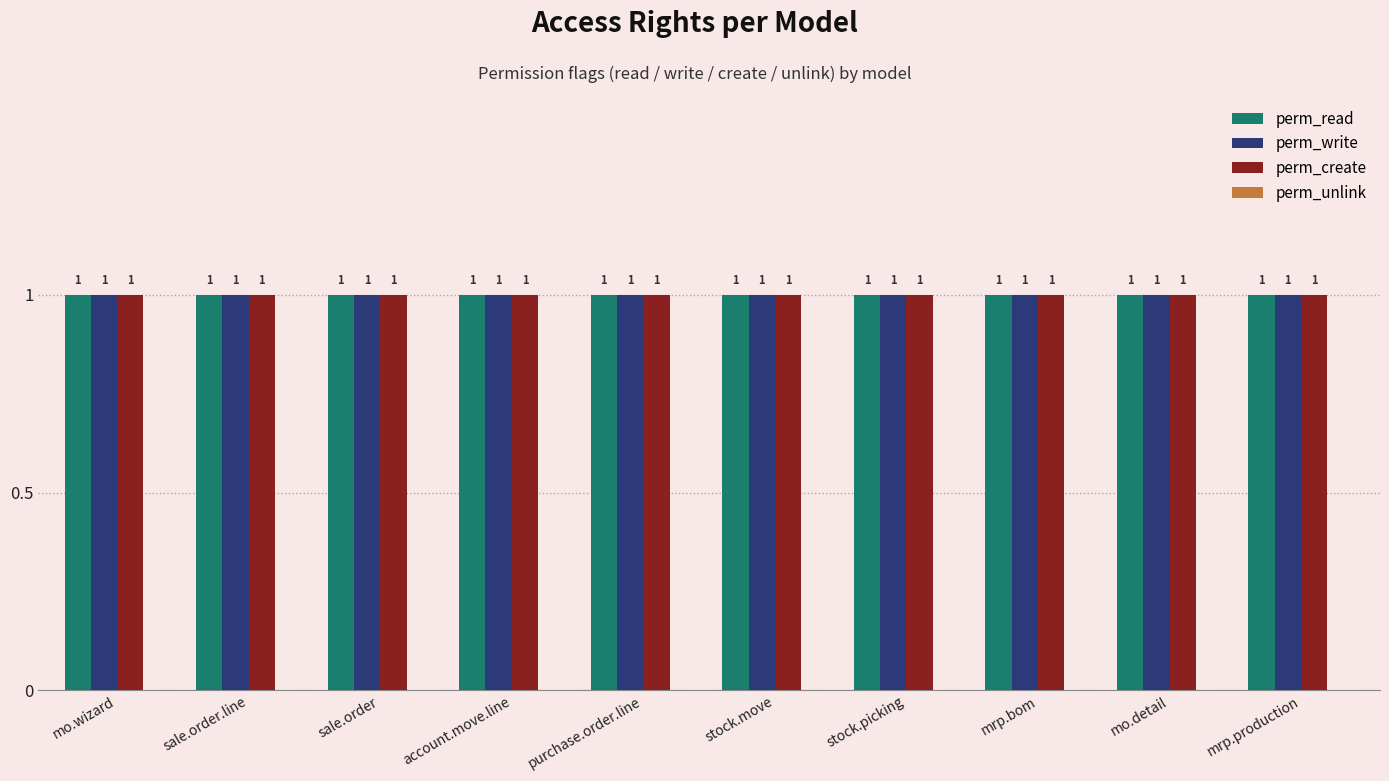

The value of perm_read at account.move.line is 0. True or false?

False